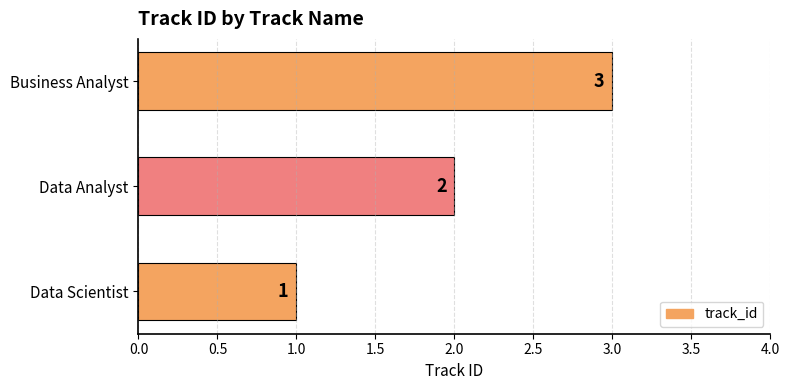

List the labels in order of value, largest first.

Business Analyst, Data Analyst, Data Scientist